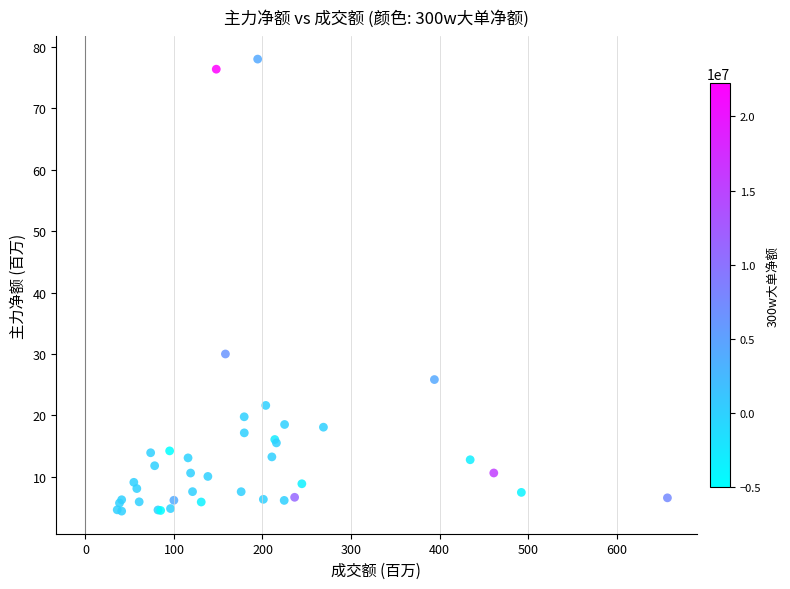

What Y value in the scatter plot is closest to 41?

30.0